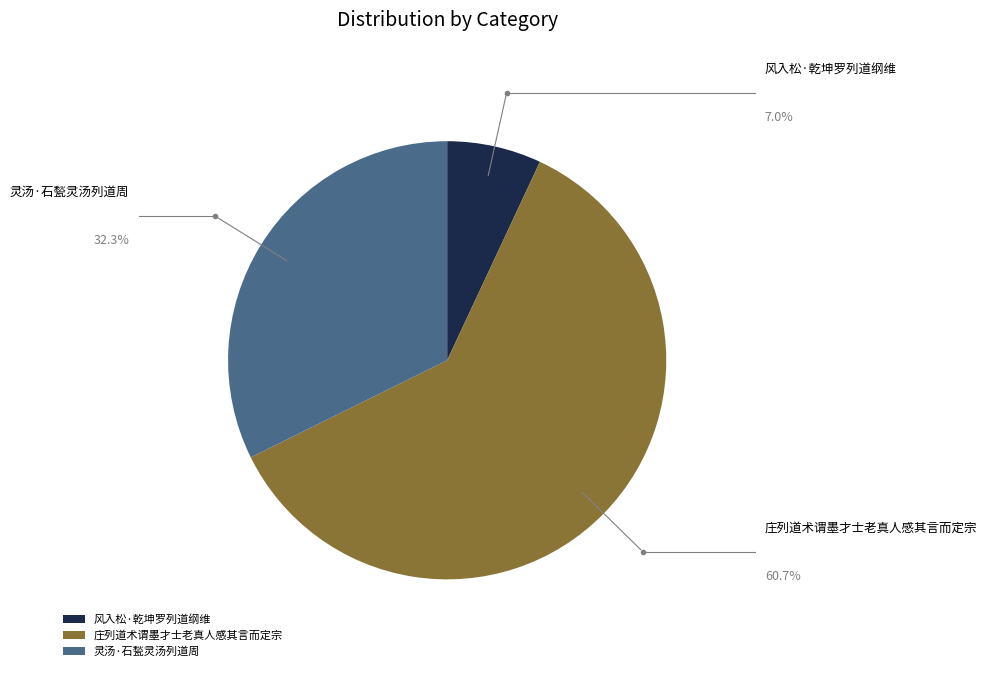

The 灵汤·石甃灵汤列道周 slice represents 44% of the pie. True or false?

False